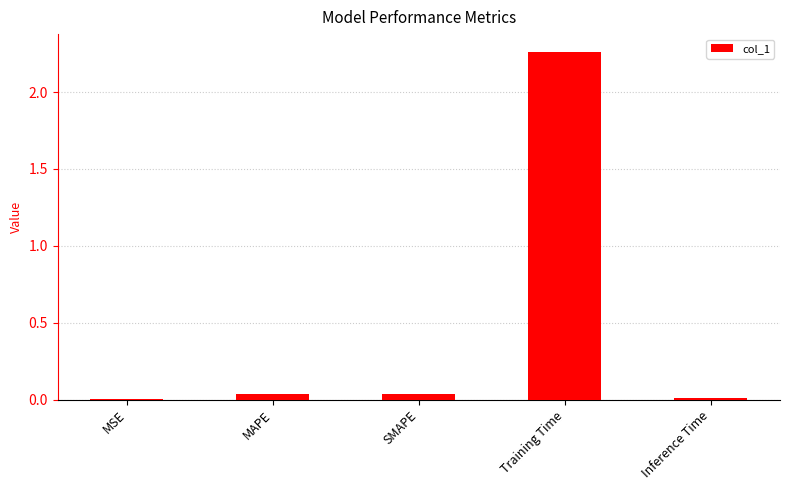

The chart shows a value of 0.0 at MSE. True or false?

True